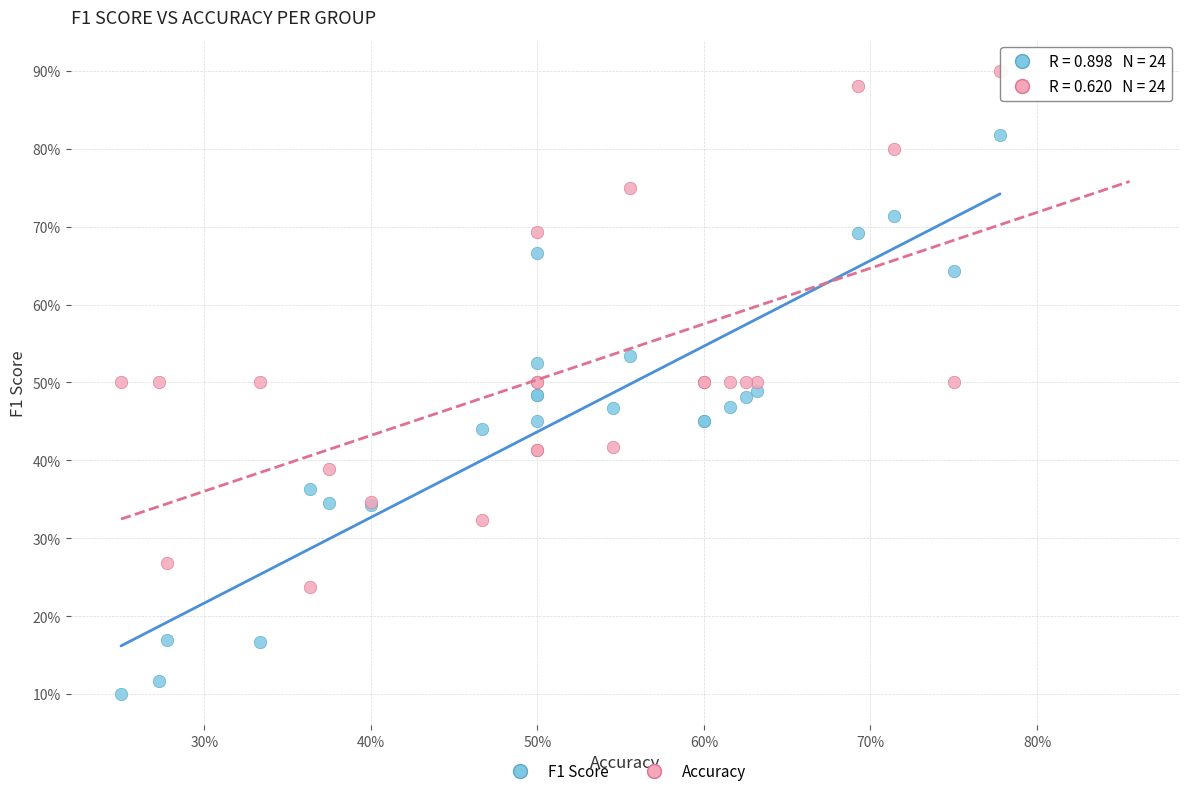

Which series reaches the maximum Y coordinate?

Accuracy